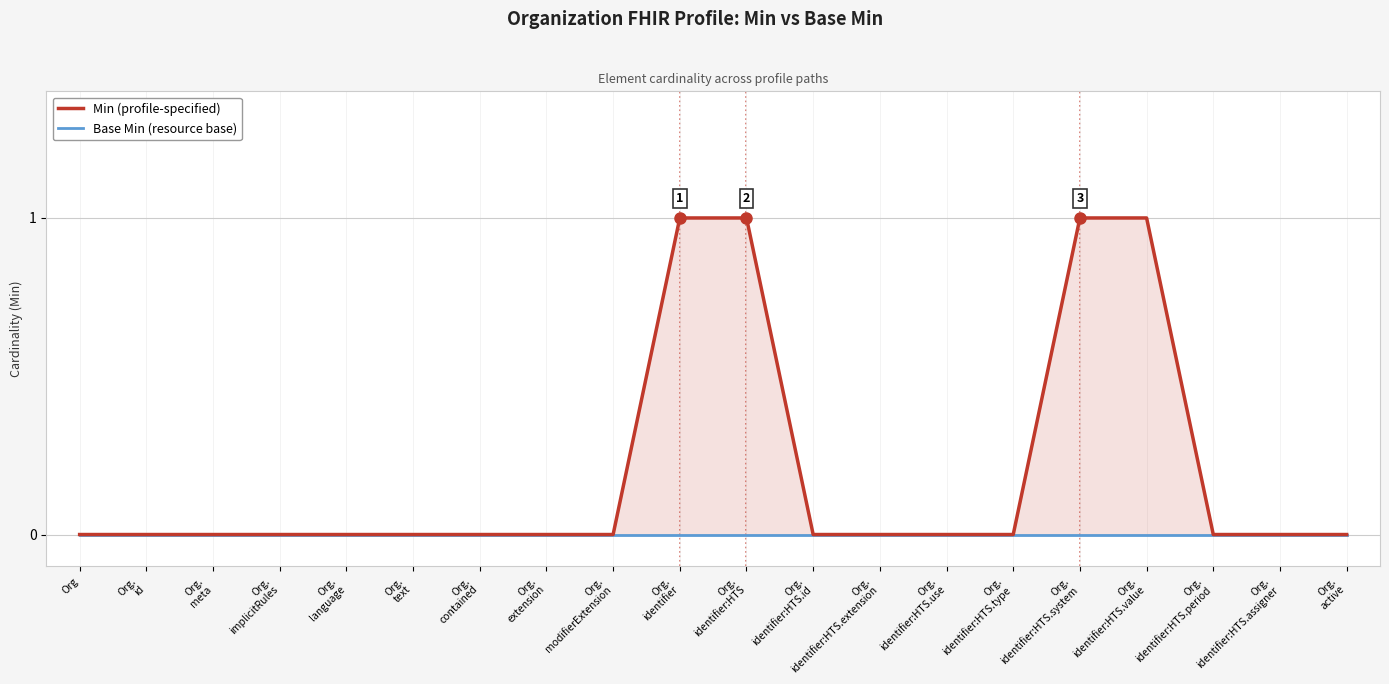

What is the label of the 5th point from the left?

Org.
language